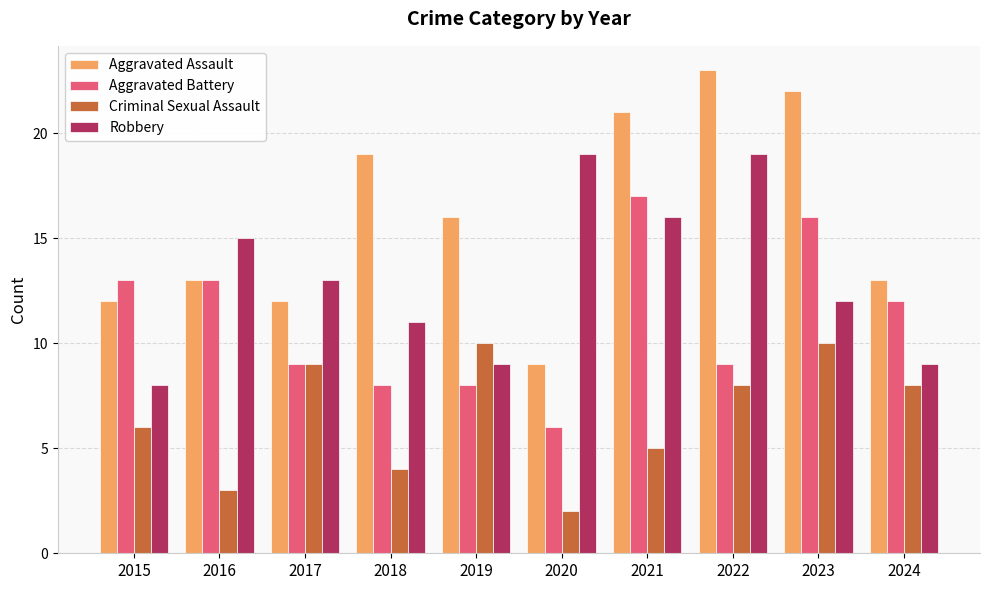

Which series has the largest range (max minus min)?

Aggravated Assault